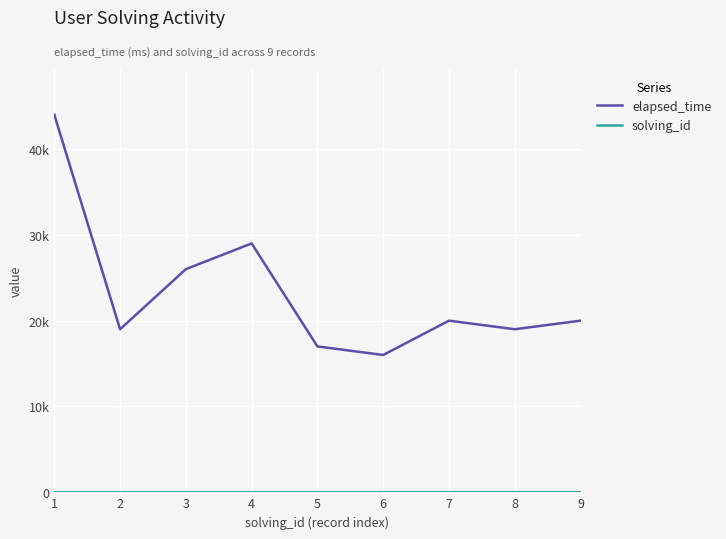

True or false: elapsed_time has a value of 20000 at 9.

True